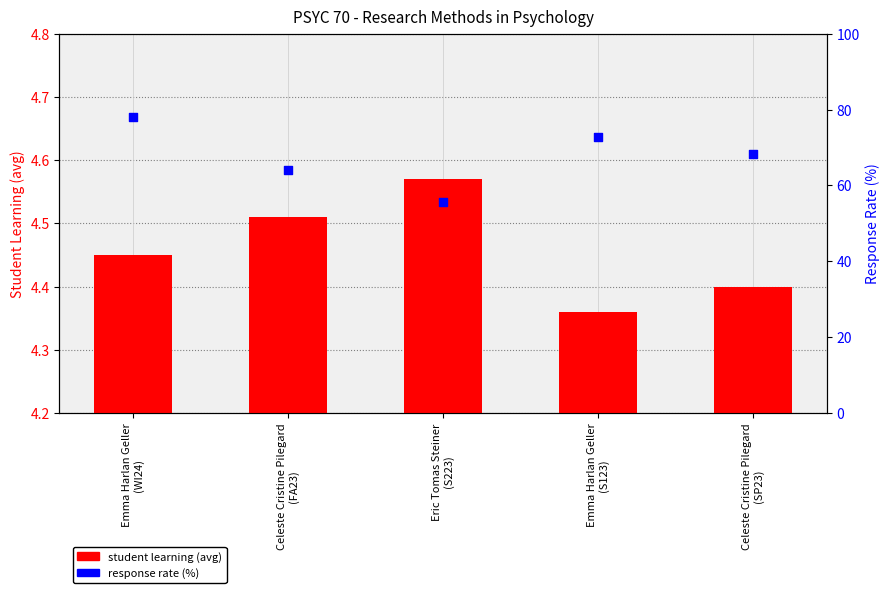

What is the total value across all series at Celeste Cristine Pilegard
(SP23)?

72.7